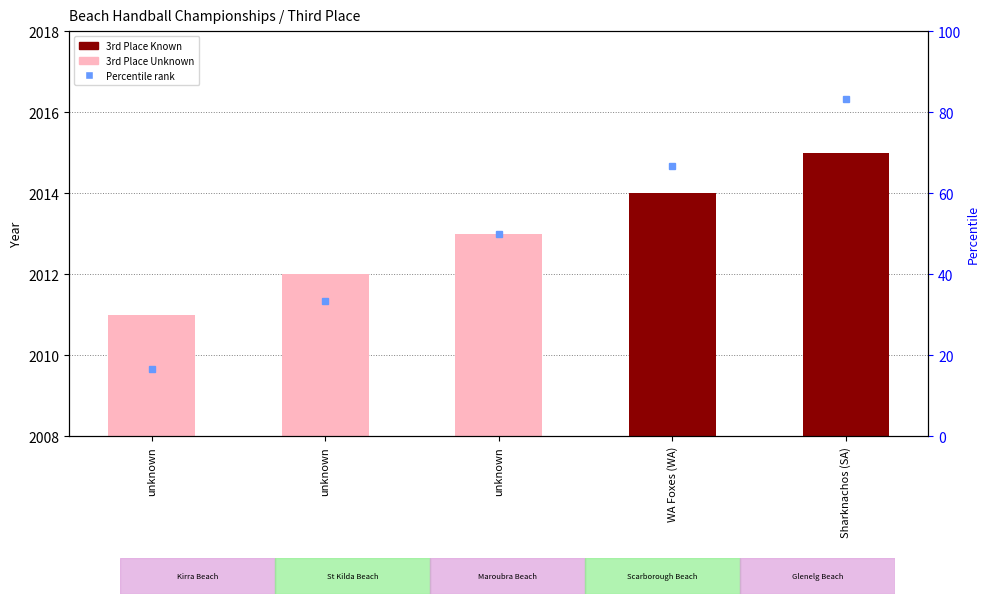

The value at unknown is 2012. True or false?

True